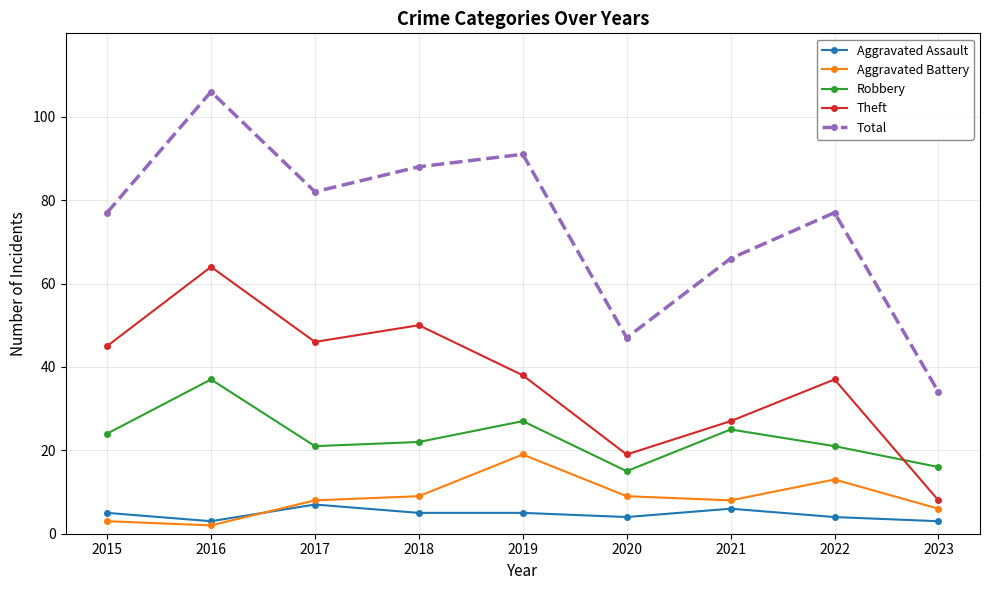

How many lines are shown in the chart?

5